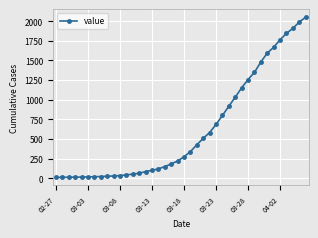

Does the chart display data point markers on the line(s)?

Yes